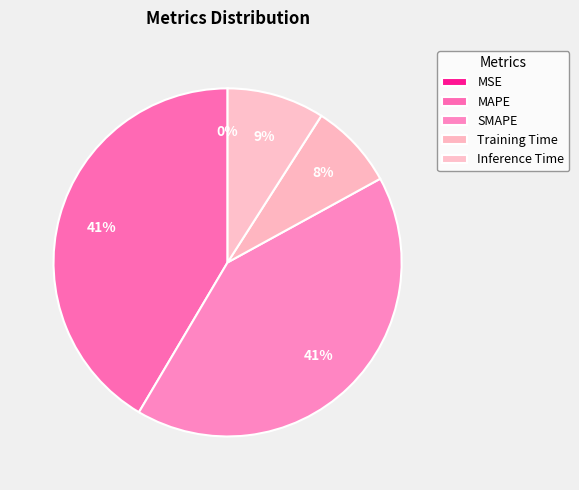

What percentage do Training Time and MAPE together represent?

49.5%